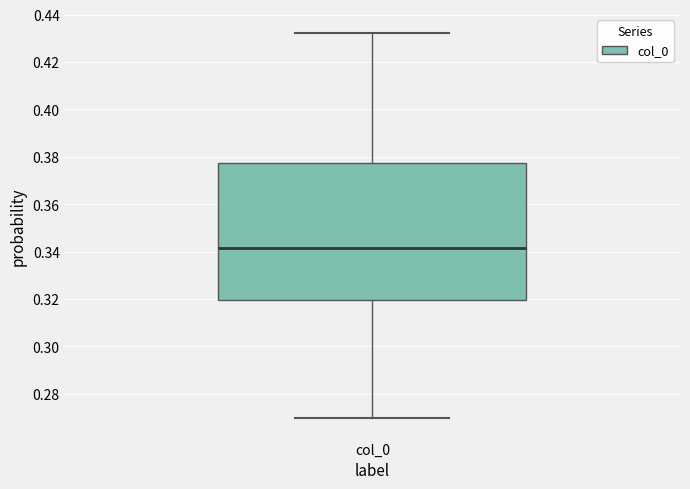

Where is the lower edge of the box for col_0 on the y-axis? The values are not printed on the chart, so give them approximately, as read against the axis.

0.320